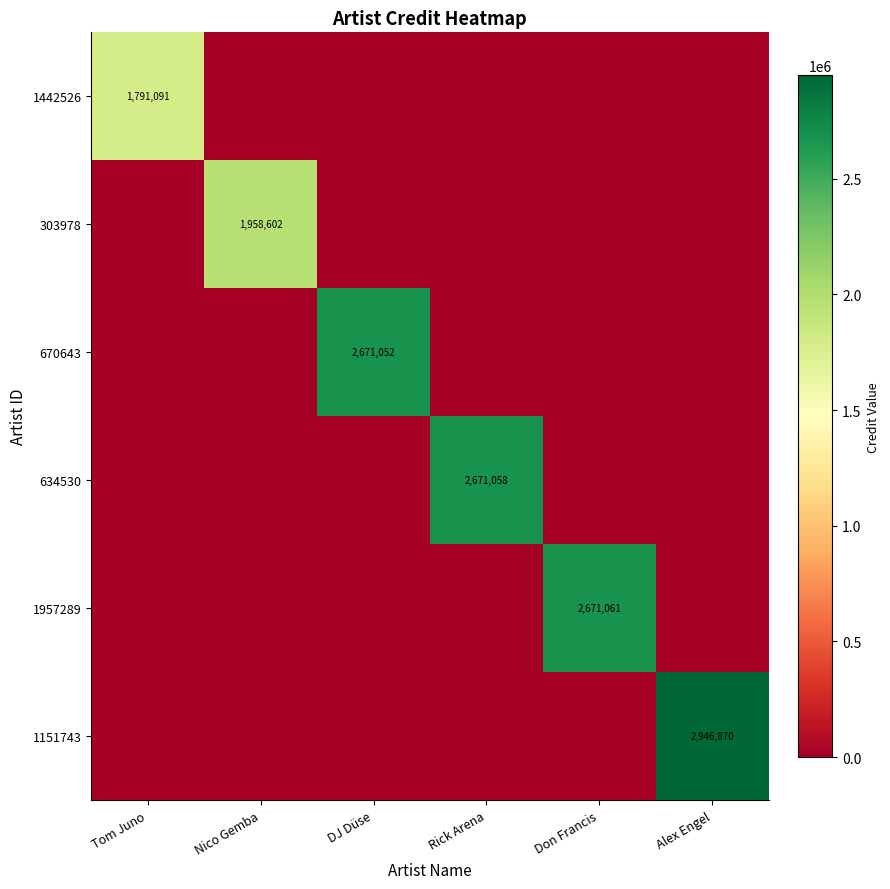

The value of 1957289 at Don Francis is 3581470. True or false?

False